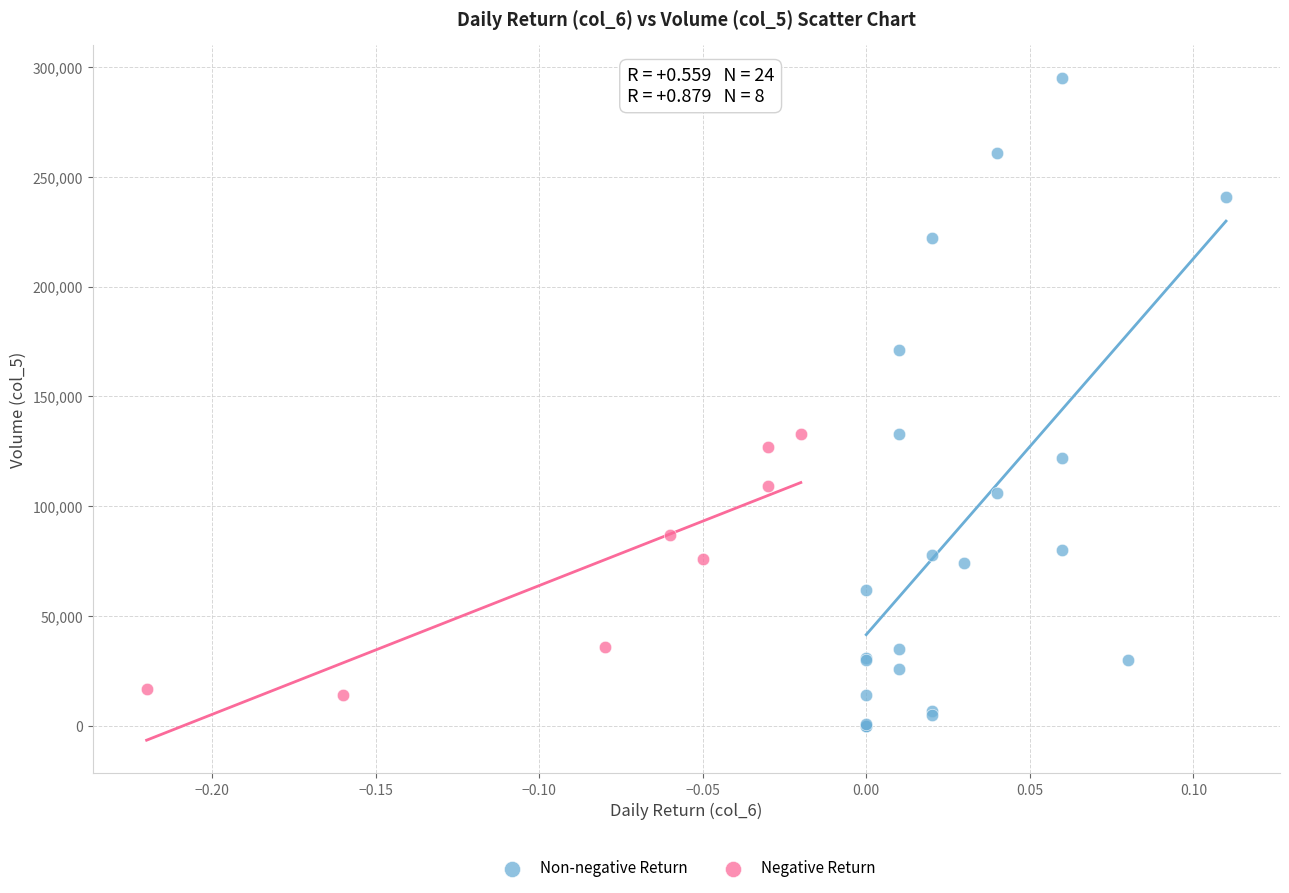

Which series reaches the maximum Y coordinate?

Non-negative Return